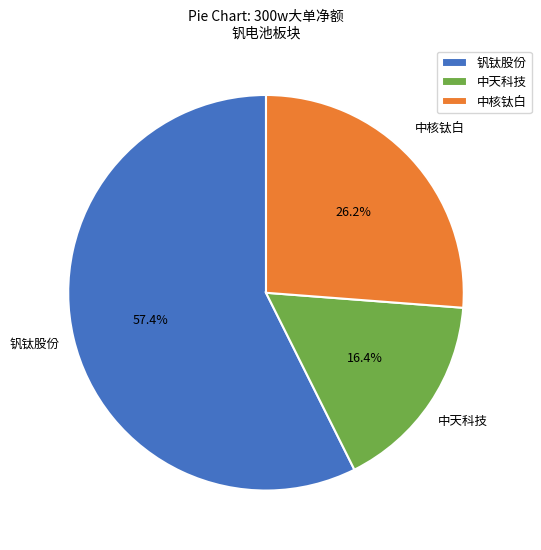

To the nearest percent, what is the difference between the largest and smallest slice percentages?

41%